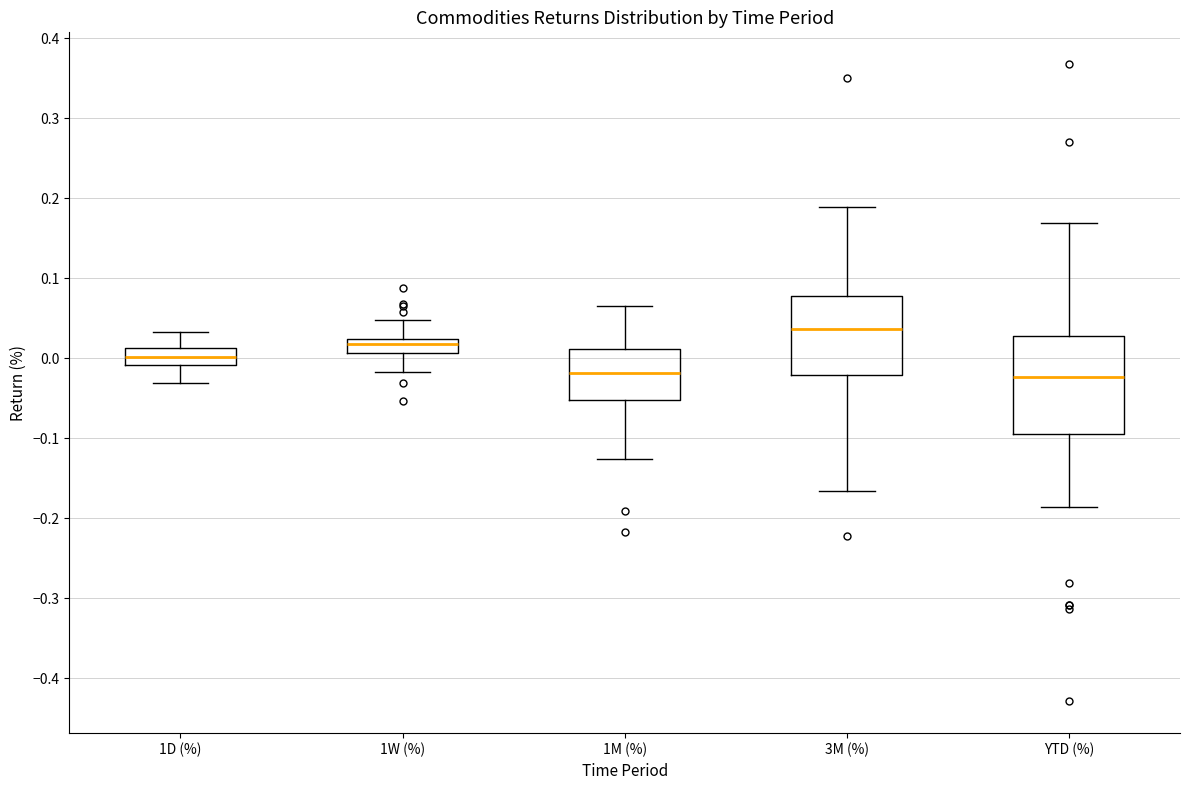

Reading left to right, transcribe this box plot: for each box, give where its median line is, the range the box spans, and where its two whiskers end, as read against the y-axis. The values are not printed on the chart, so give them approximately, as read against the axis.

1D (%): median 0.00, box -0.01 to 0.01, whiskers -0.03 to 0.03
1W (%): median 0.02 (inside the box), box 0.01 to 0.02, whiskers -0.02 to 0.05
1M (%): median -0.02, box -0.05 to 0.01, whiskers -0.13 to 0.06
3M (%): median 0.04, box -0.02 to 0.08, whiskers -0.17 to 0.19
YTD (%): median -0.02, box -0.09 to 0.03, whiskers -0.19 to 0.17